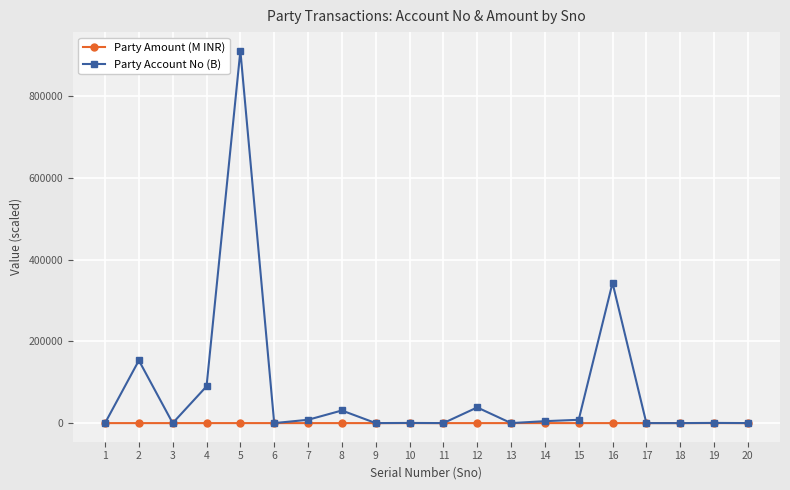

True or false: Party Amount (M INR) has more than 0 points higher than both neighbors.

True